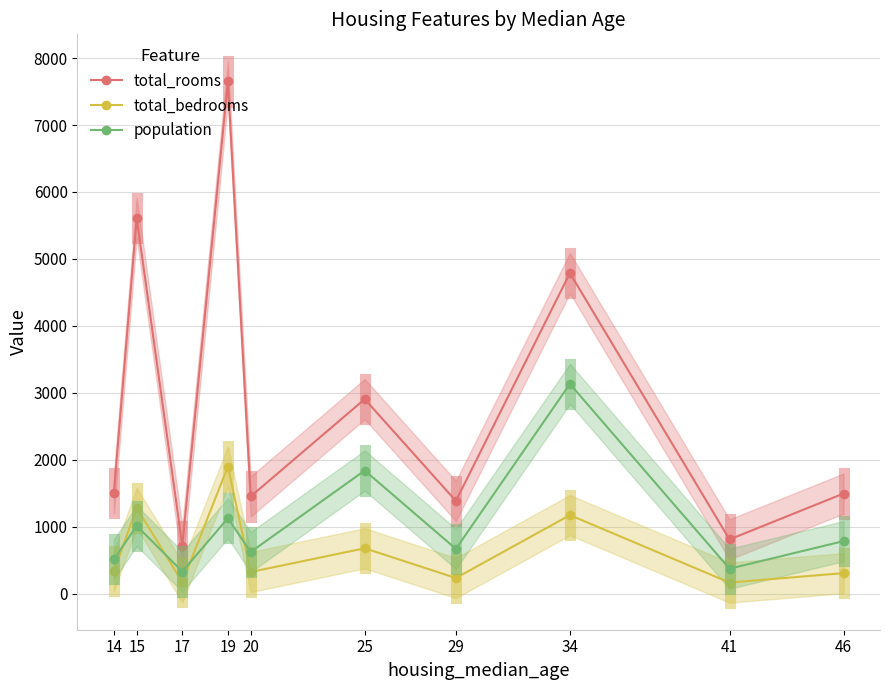

How many categories are shown in the chart?

10